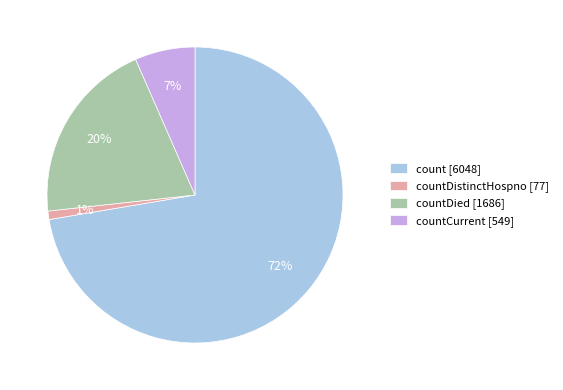

How many segments does this pie chart have?

4